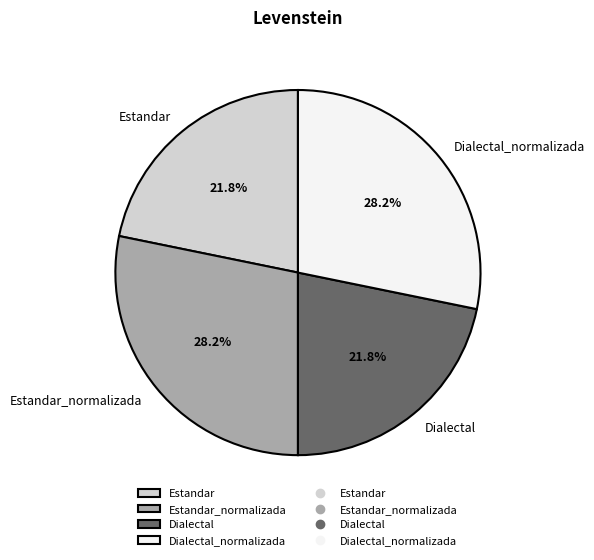

Is it true that Estandar is 22% of the pie?

True